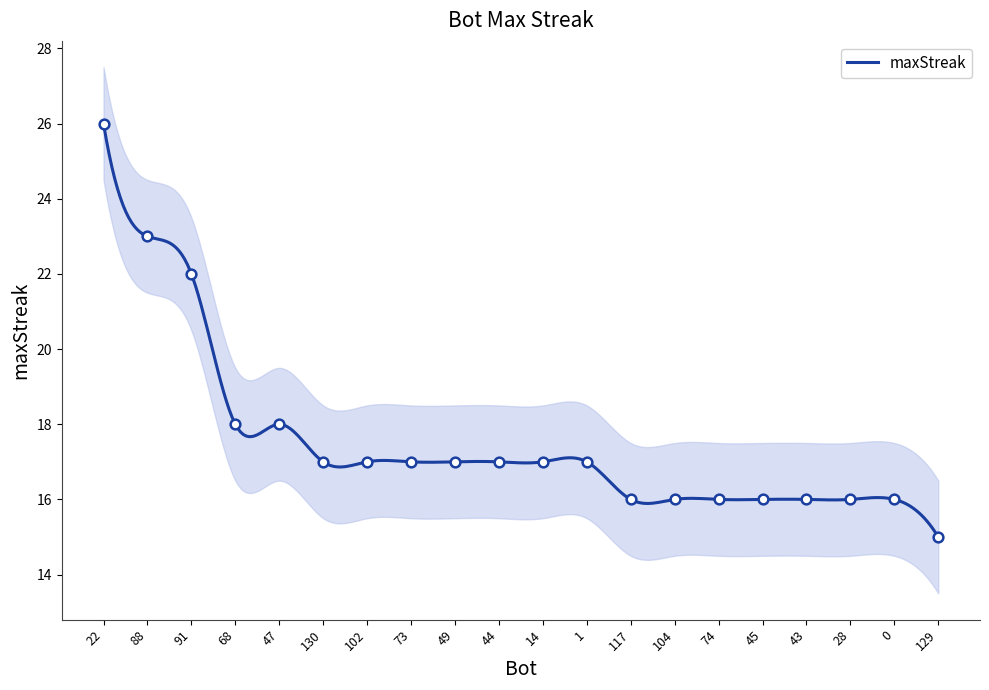

What is the difference between the maximum and minimum values?

11